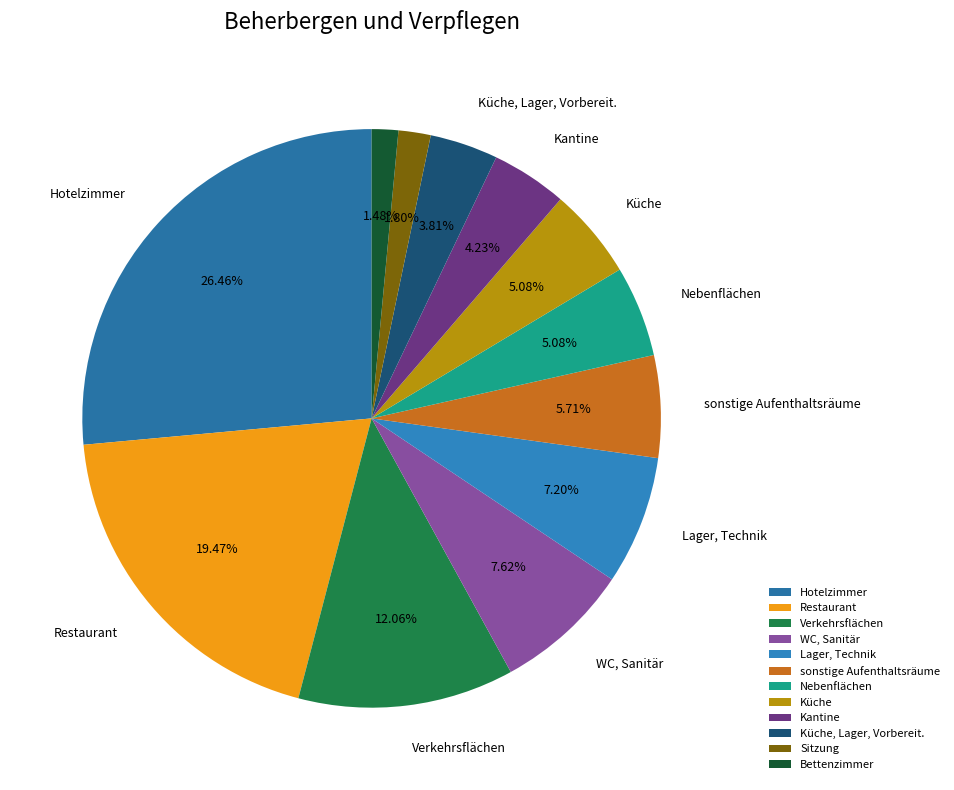

Count the number of slices in the pie.

12